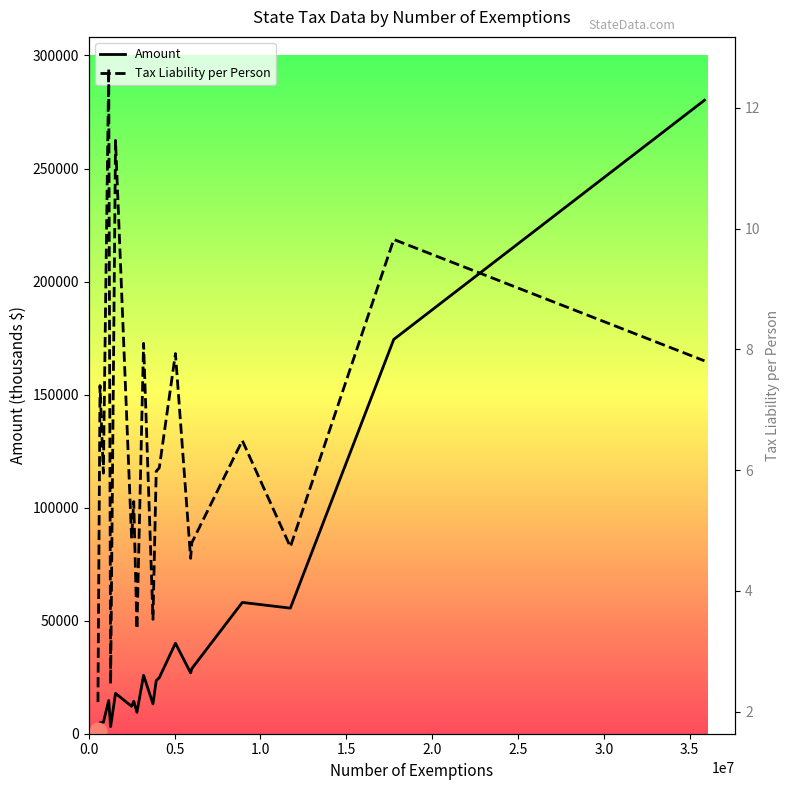

In Amount, how many points are higher than both neighbors (excluding endpoints)?

6